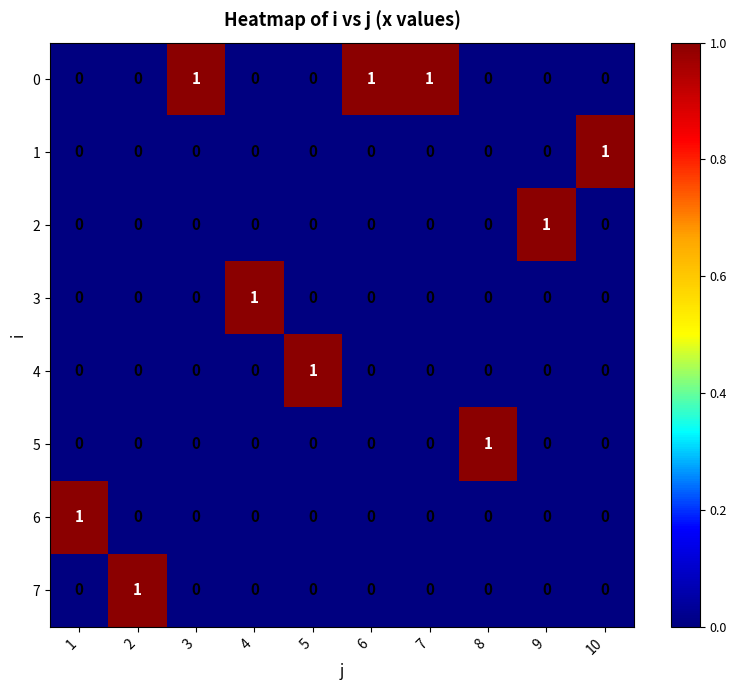

Is the value of 4 at 9 greater than the value of 1 at 10?

No